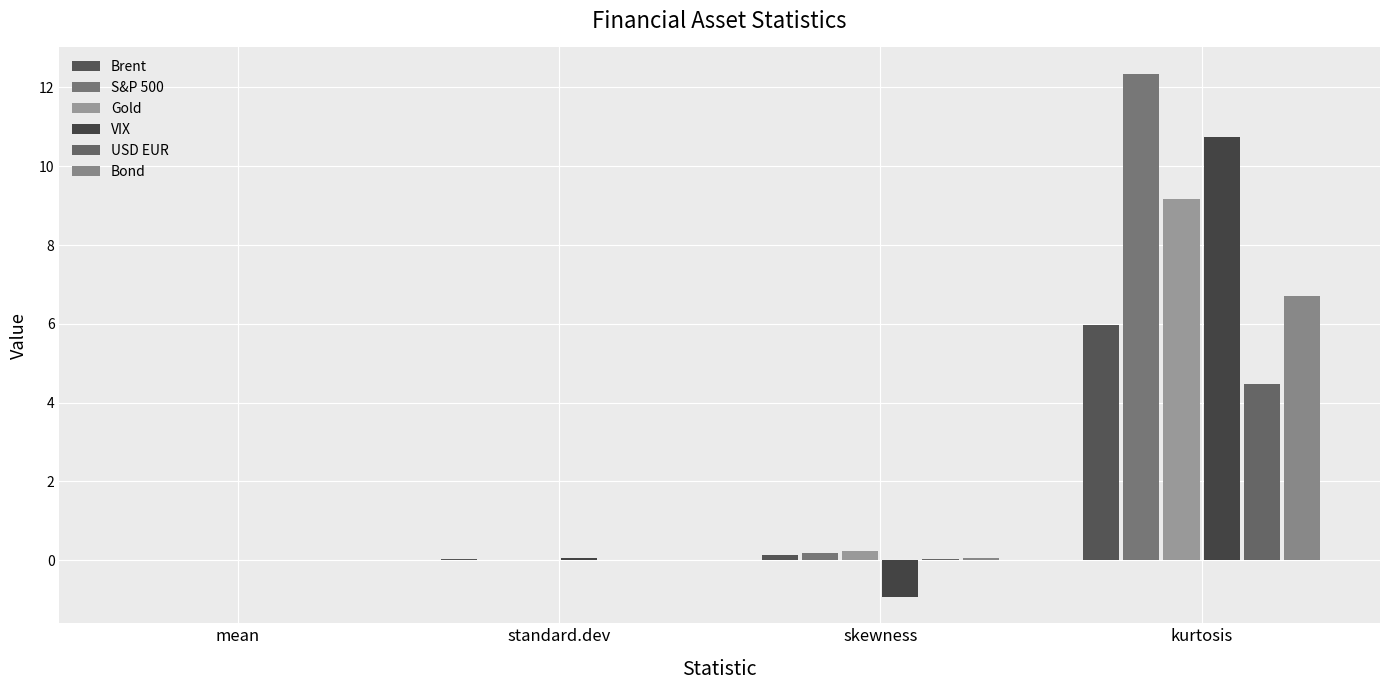

Which series has the largest total across all categories?

S&P 500